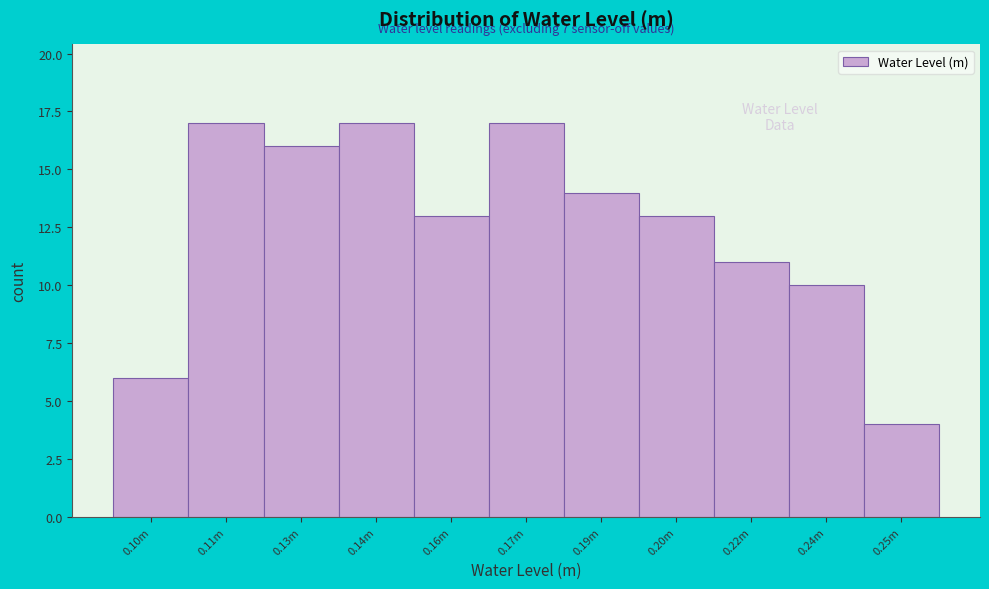

Reading left to right, list all the values displayed in this chart.

0.10m=6	0.11m=17	0.13m=16	0.14m=17	0.16m=13	0.17m=17	0.19m=14	0.20m=13	0.22m=11	0.24m=10	0.25m=4